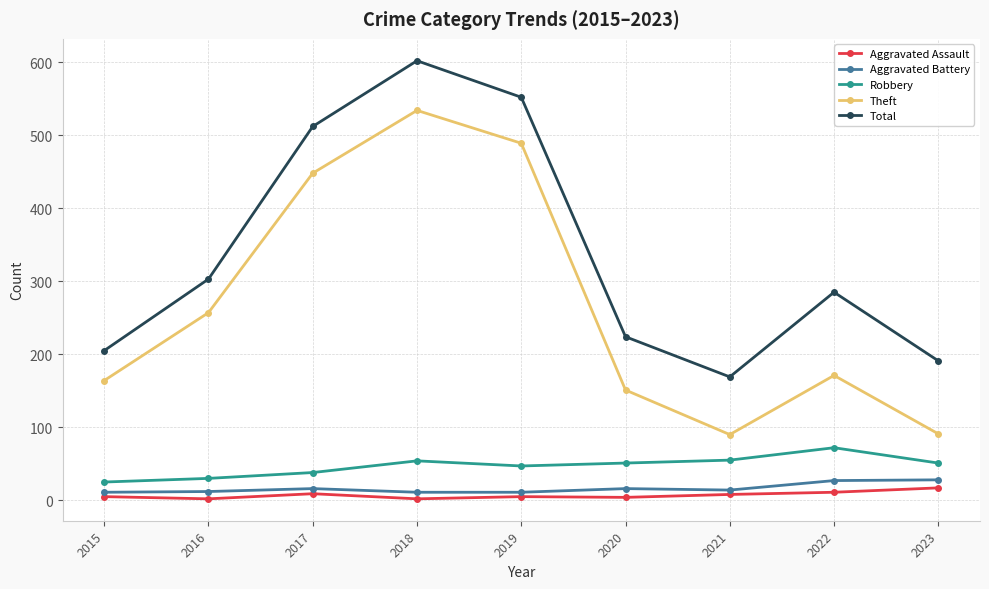

The Theft series shows 791 at 2019. True or false?

False